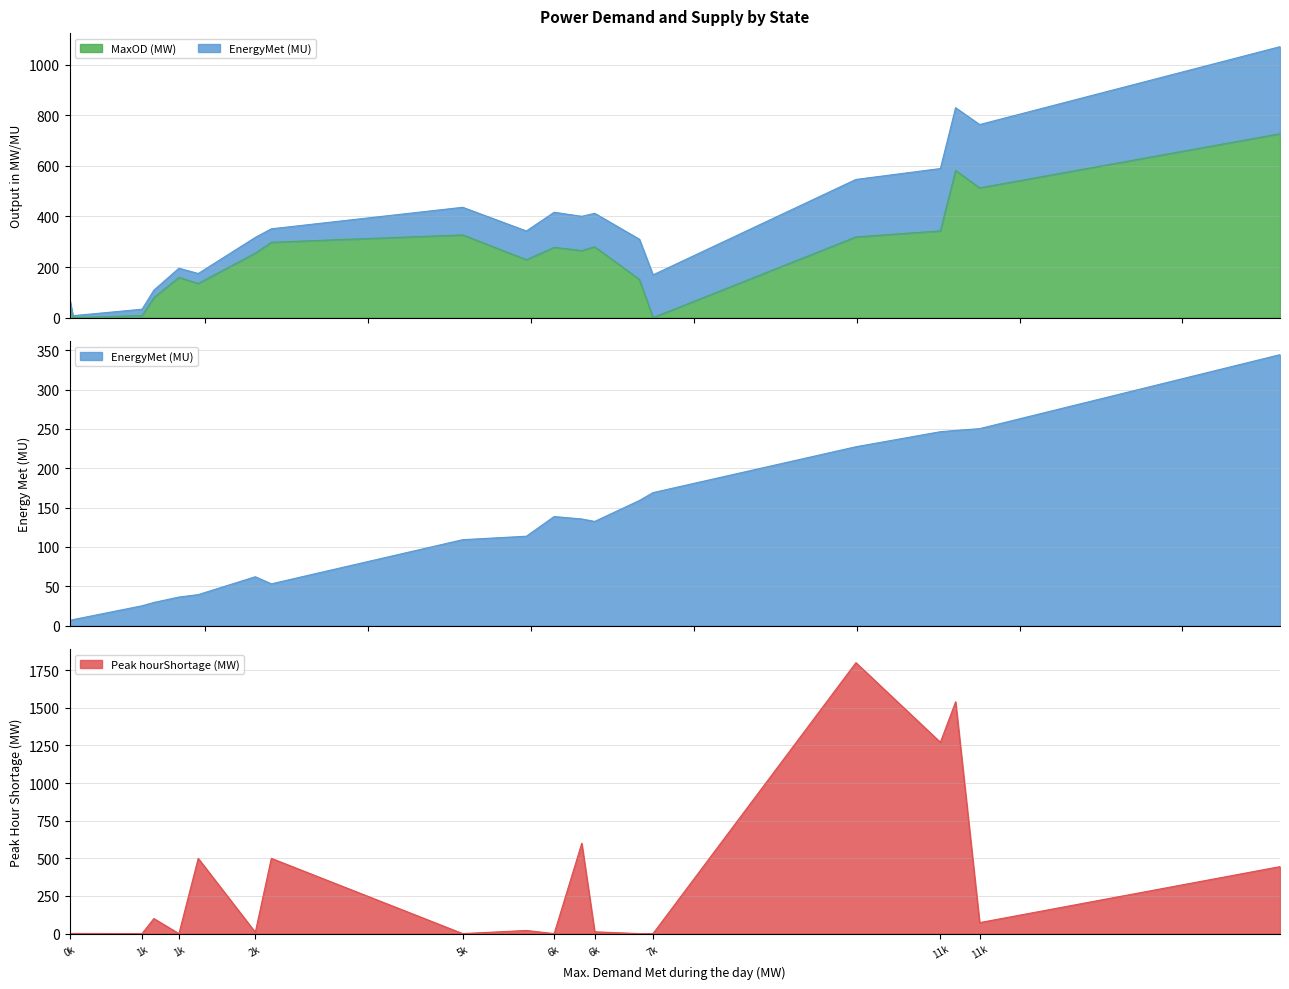

What are all the series names shown in the legend?

MaxOD (MW), EnergyMet (MU), Peak hourShortage (MW)